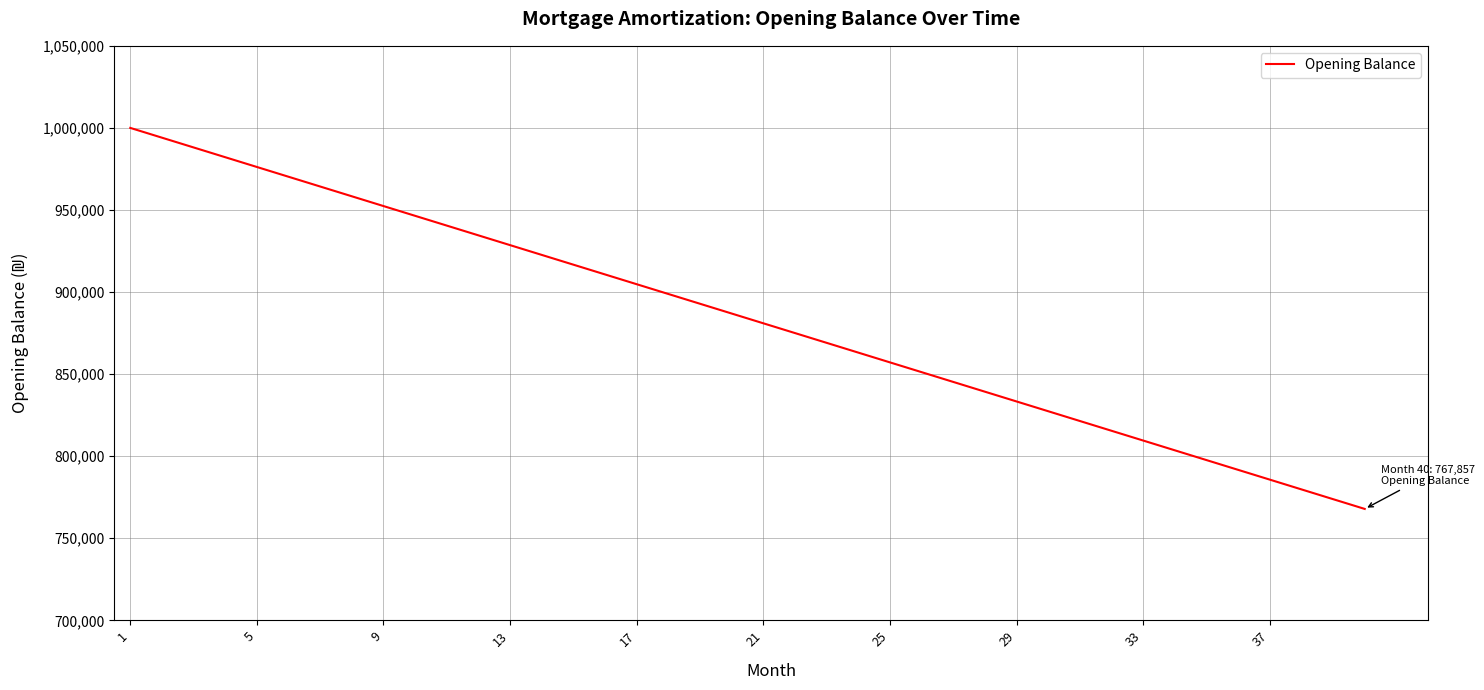

What is the difference between the maximum and minimum values?

232142.9